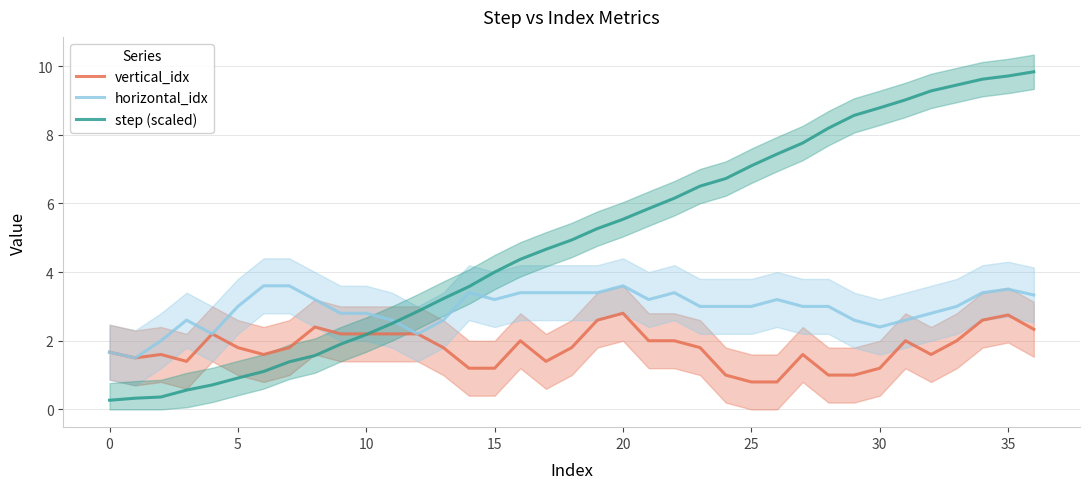

Which category has the highest value across all series?

36